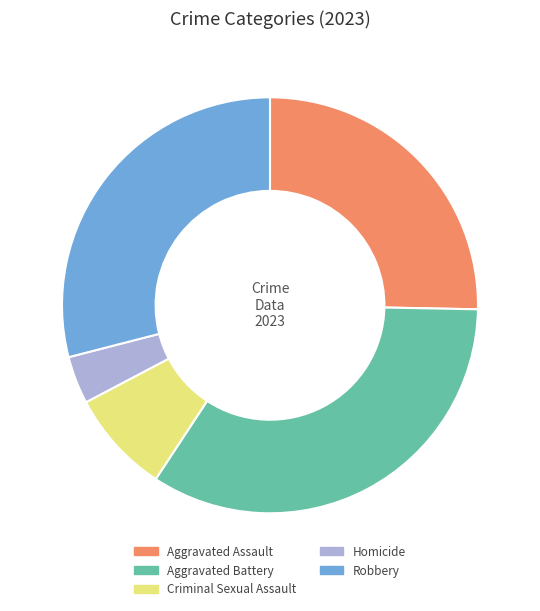

Does Homicide account for over 50% of the chart?

No